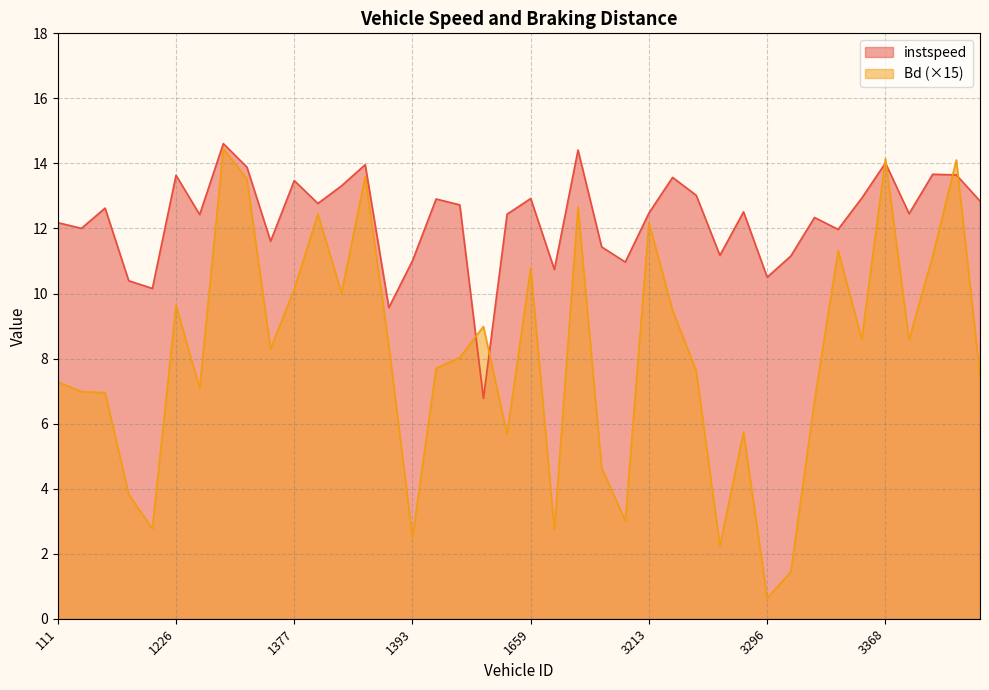

At which category is the sum across all series the highest?

1302